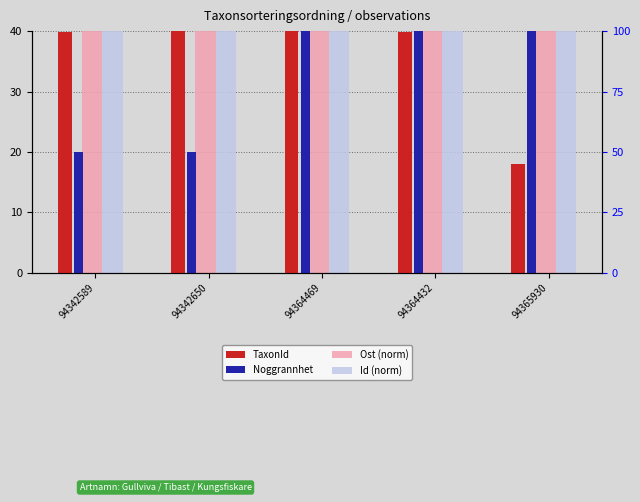

How many Ost (norm) values are between 39 and 40?

5